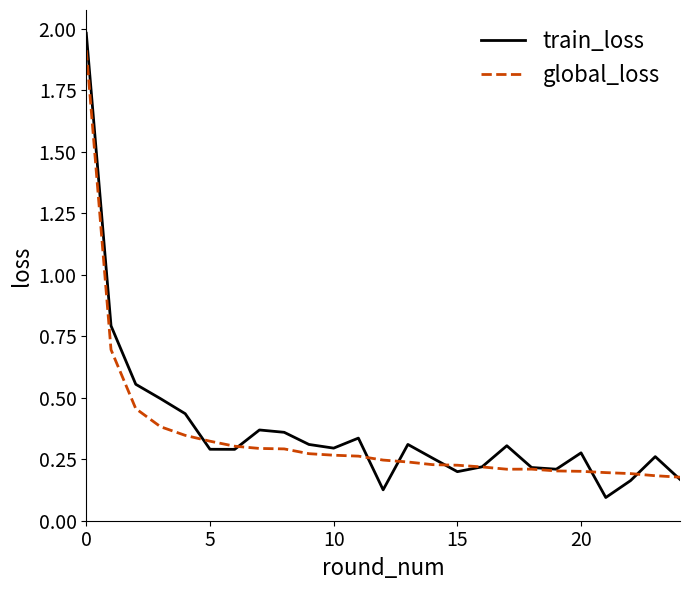

Which series has the largest range (max minus min)?

train_loss